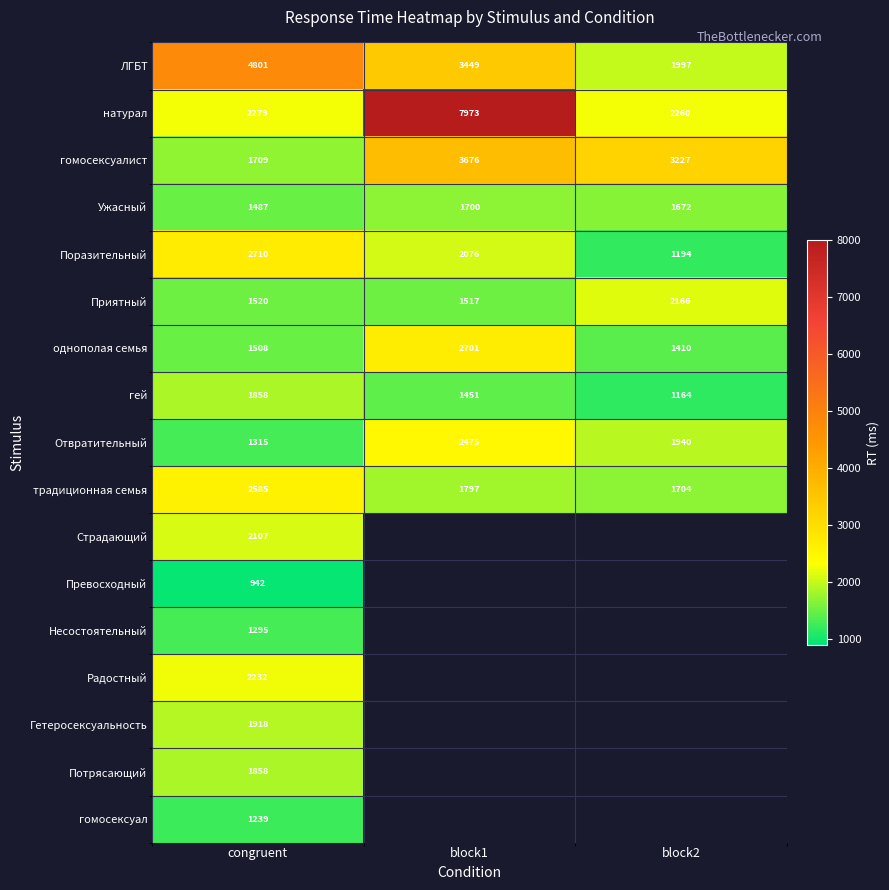

Between block2 and block1, which is larger?

block1